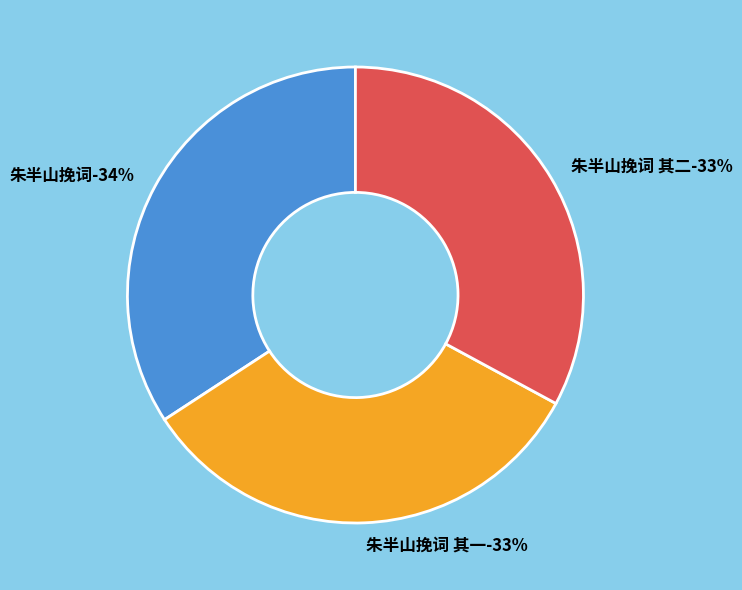

To the nearest percent, what is the difference between the largest and smallest slice percentages?

1%